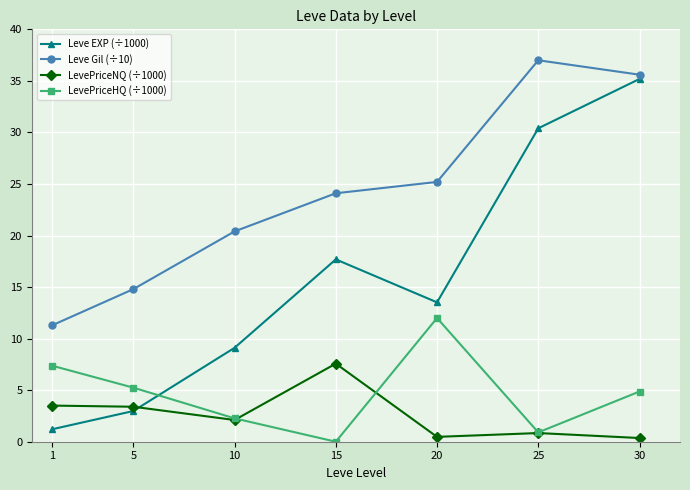

Rank the series by their maximum value, from lowest to highest.

LevePriceNQ (÷1000), LevePriceHQ (÷1000), Leve EXP (÷1000), Leve Gil (÷10)